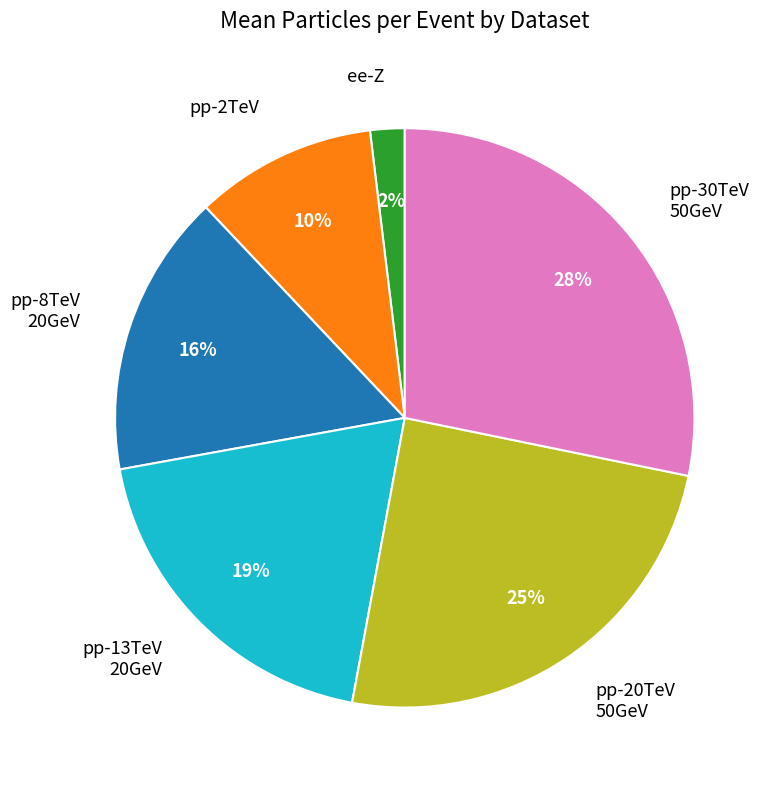

How many slices are in this pie chart?

6